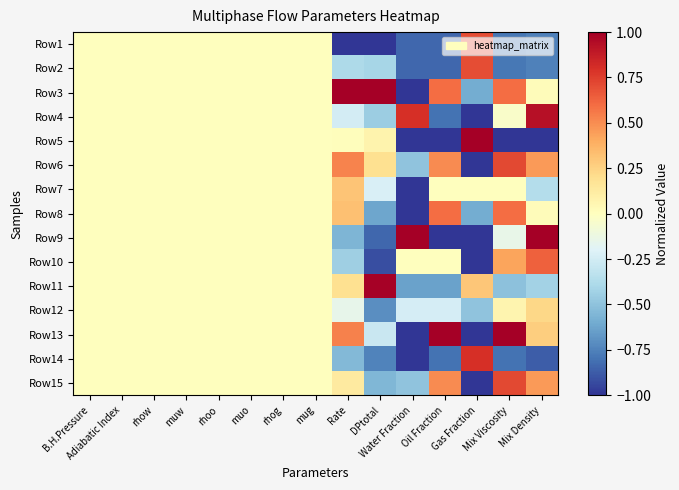

Between B.H.Pressure and Mix Density, which series saw the biggest shift?

Row5